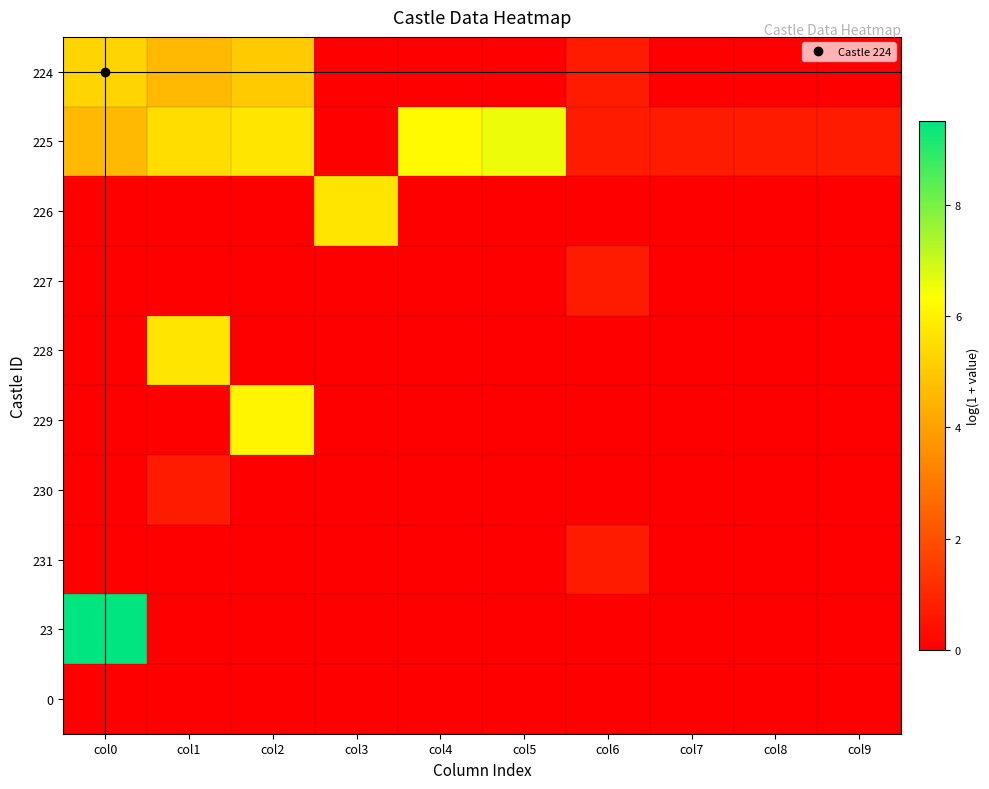

Between col2 and col3, which series saw the biggest shift?

229